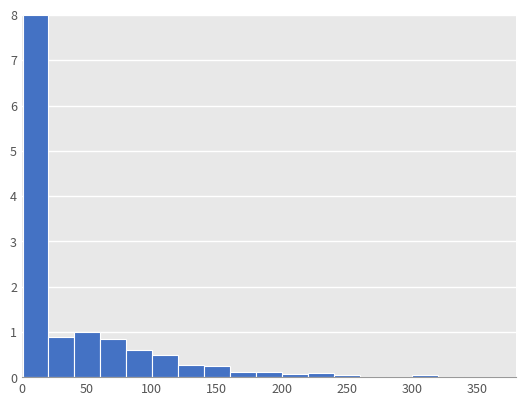

Read against the x-axis, roughly where is the centre of the tallest bar?

10